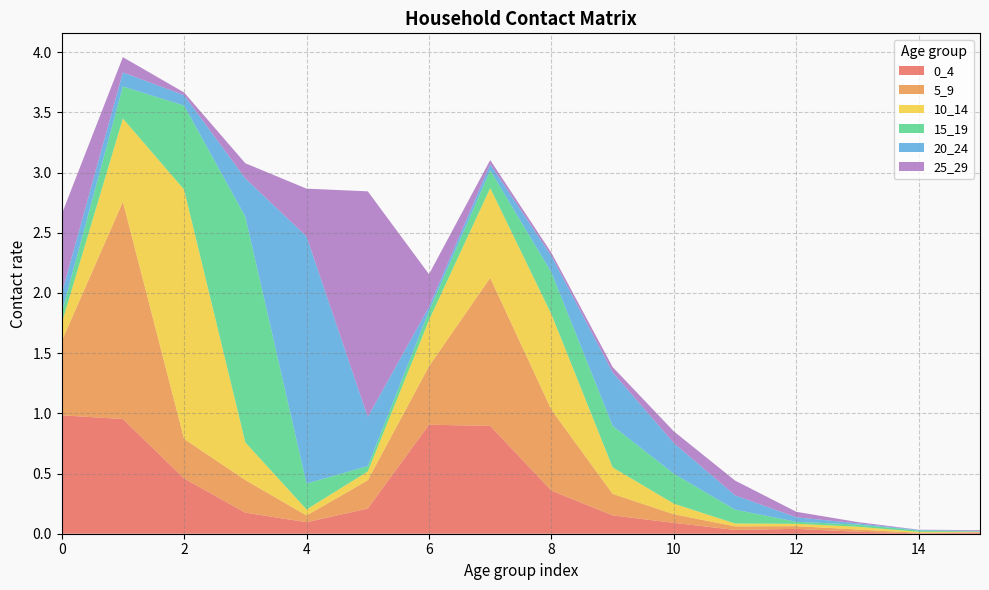

Reading left to right, list all the values displayed in this chart.

0_4: 1.0	1.0	0.5	0.2	0.1	0.2	0.9	0.9	0.4	0.2	0.1	0.0	0.0	0.0	0.0	0.0
5_9: 0.6	1.8	0.3	0.3	0.1	0.2	0.5	1.2	0.7	0.2	0.1	0.0	0.0	0.0	0.0	0.0
10_14: 0.1	0.7	2.1	0.3	0.1	0.1	0.4	0.7	0.8	0.2	0.1	0.0	0.0	0.0	0.0	0.0
15_19: 0.1	0.3	0.7	1.9	0.2	0.0	0.1	0.1	0.3	0.3	0.2	0.1	0.0	0.0	0.0	0.0
20_24: 0.2	0.1	0.1	0.3	2.1	0.4	0.0	0.0	0.1	0.4	0.3	0.1	0.0	0.0	0.0	0.0
25_29: 0.7	0.1	0.0	0.1	0.4	1.9	0.3	0.0	0.0	0.0	0.1	0.1	0.0	0.0	0.0	0.0